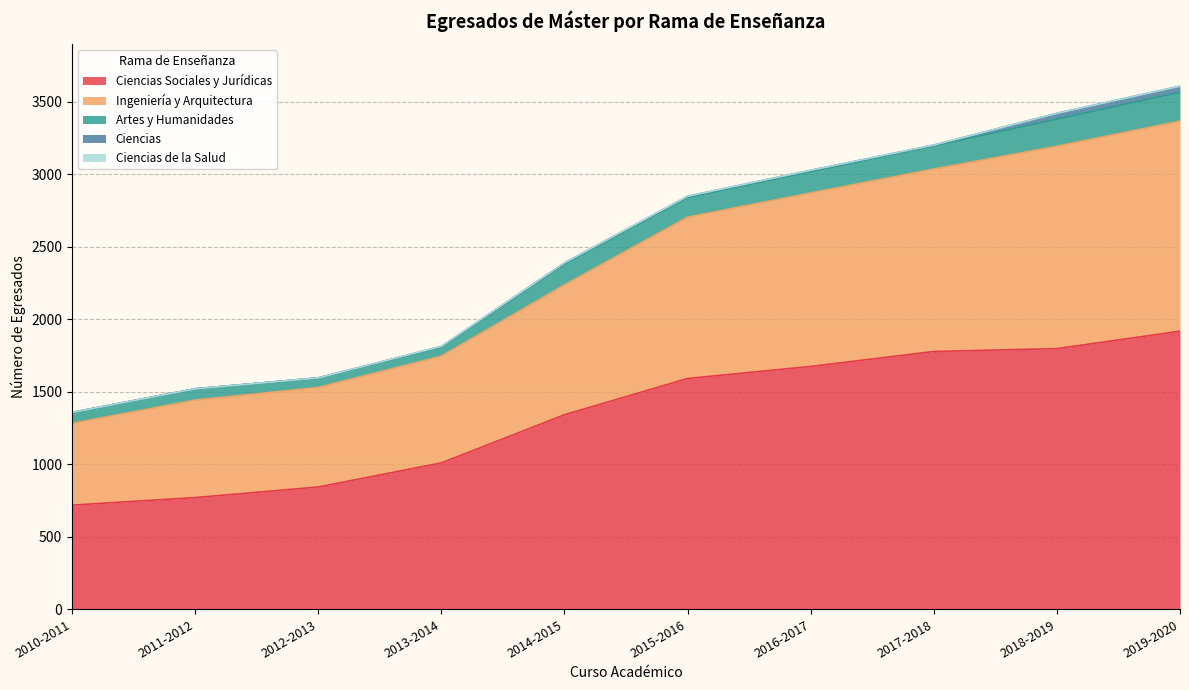

At which label does Ciencias first exceed 8?

2019-2020